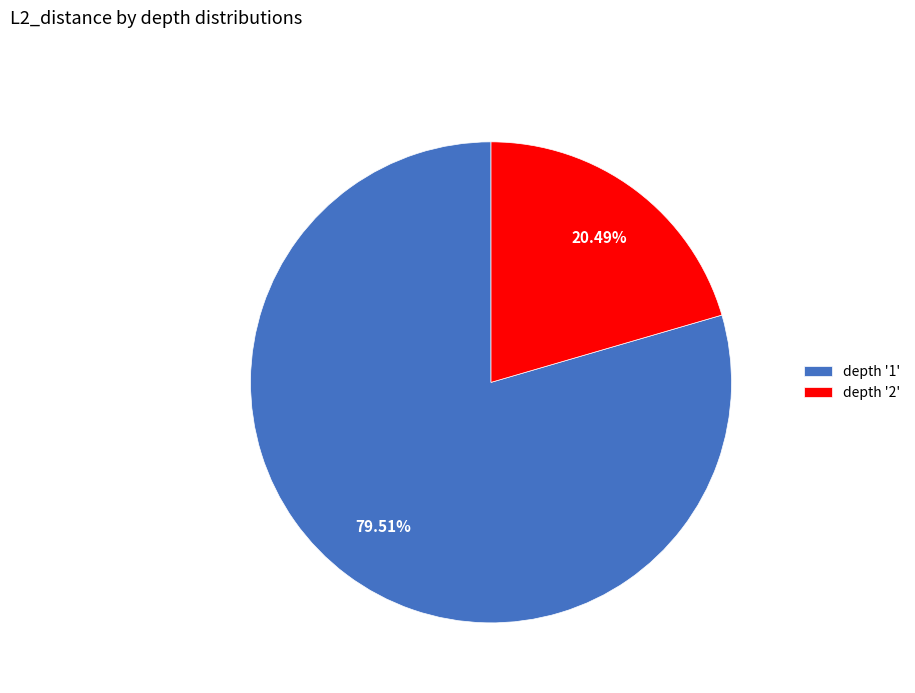

Between depth '2' and depth '1', which is larger?

depth '1'